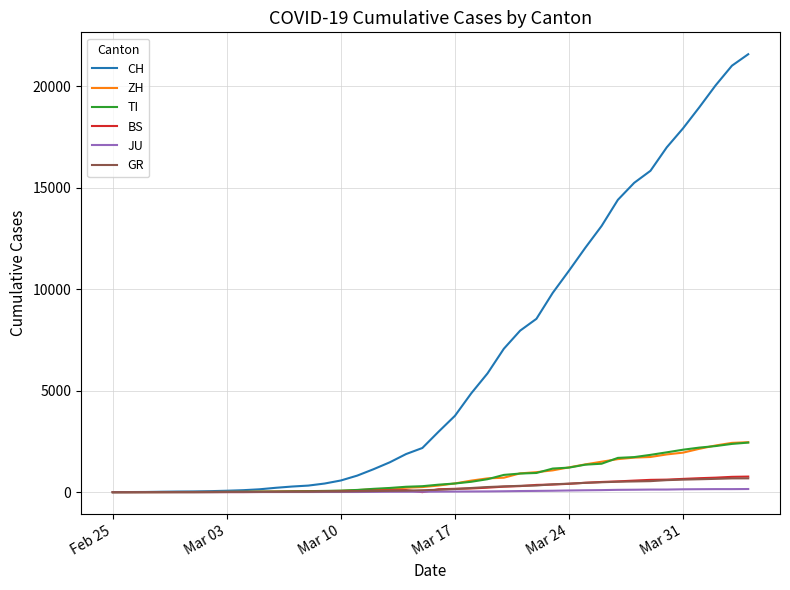

Which series has the largest total across all categories?

CH